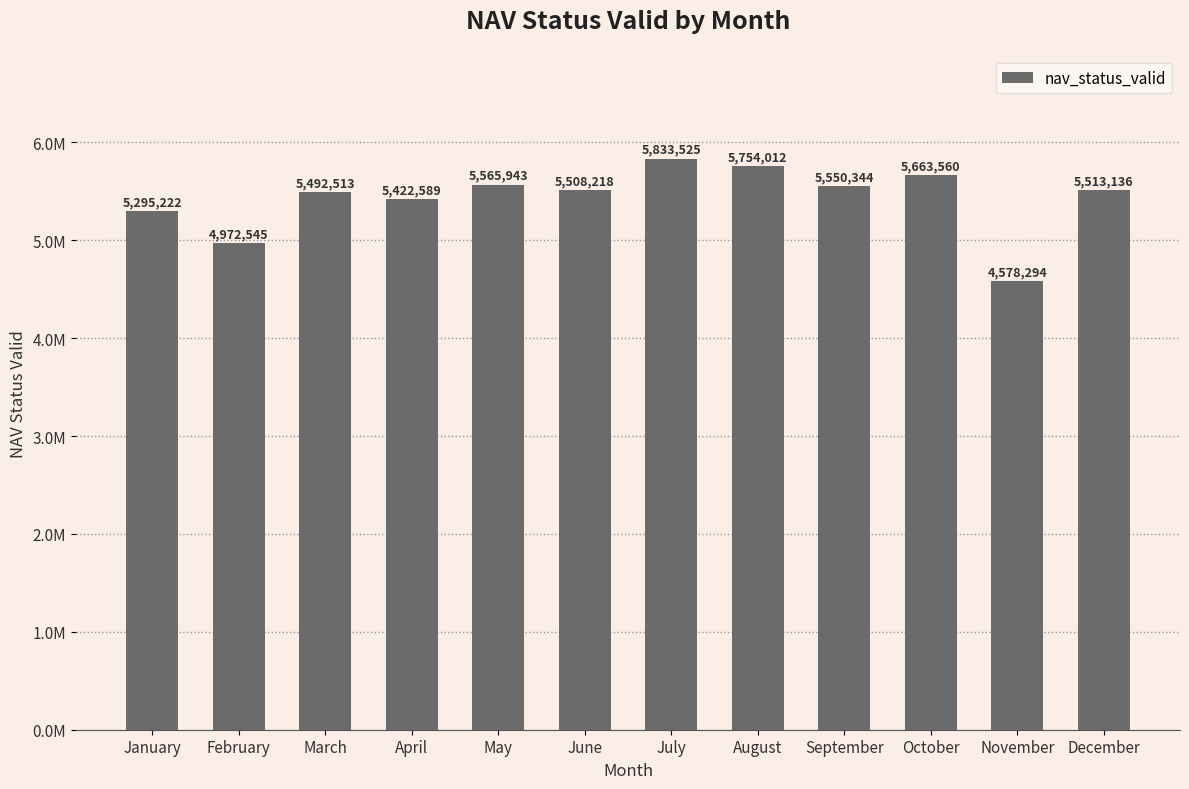

List the labels in order of value, smallest first.

November, February, January, April, March, June, December, September, May, October, August, July